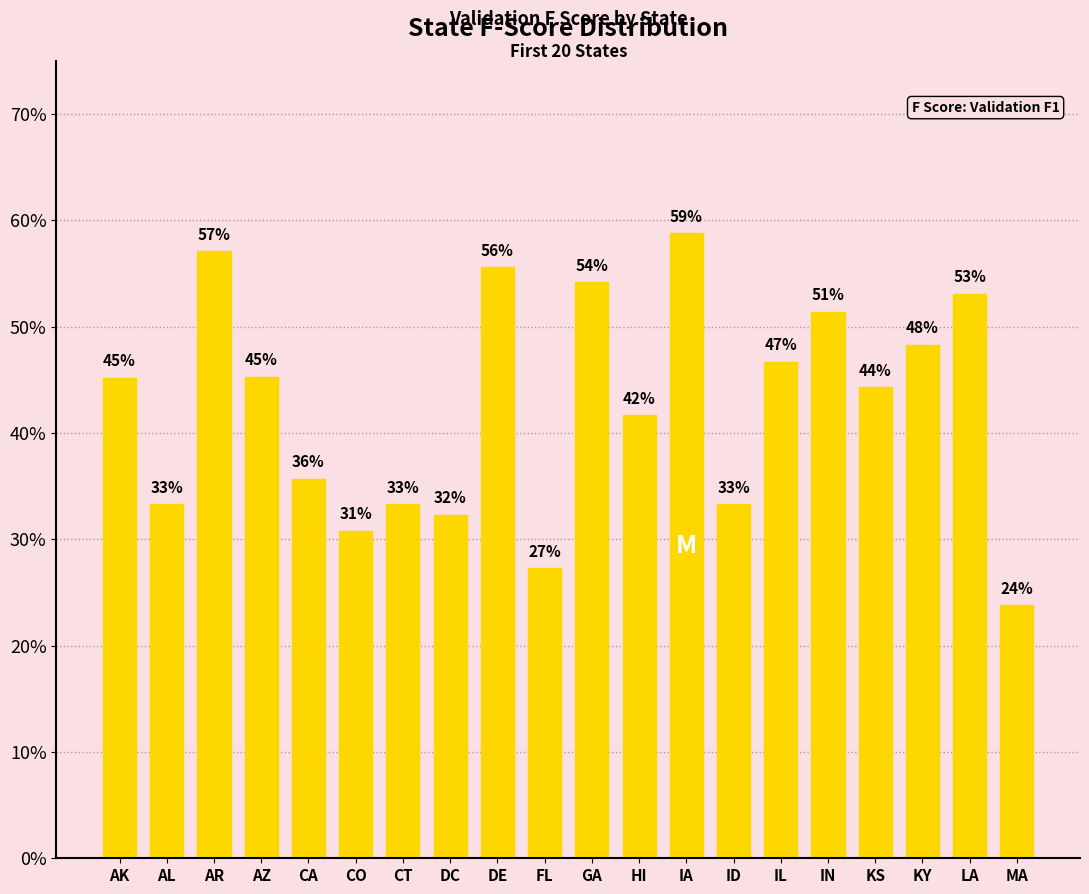

Reading right to left, list all the values displayed in this chart.

MA=0.2	LA=0.5	KY=0.5	KS=0.4	IN=0.5	IL=0.5	ID=0.3	IA=0.6	HI=0.4	GA=0.5	FL=0.3	DE=0.6	DC=0.3	CT=0.3	CO=0.3	CA=0.4	AZ=0.5	AR=0.6	AL=0.3	AK=0.5